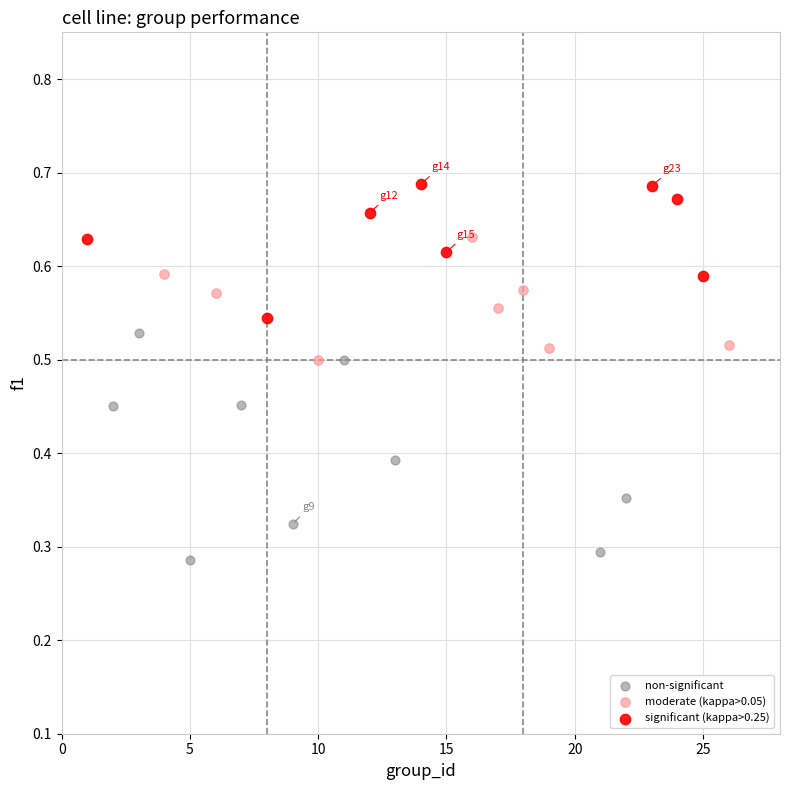

Which series contains the lowest Y value?

non-significant